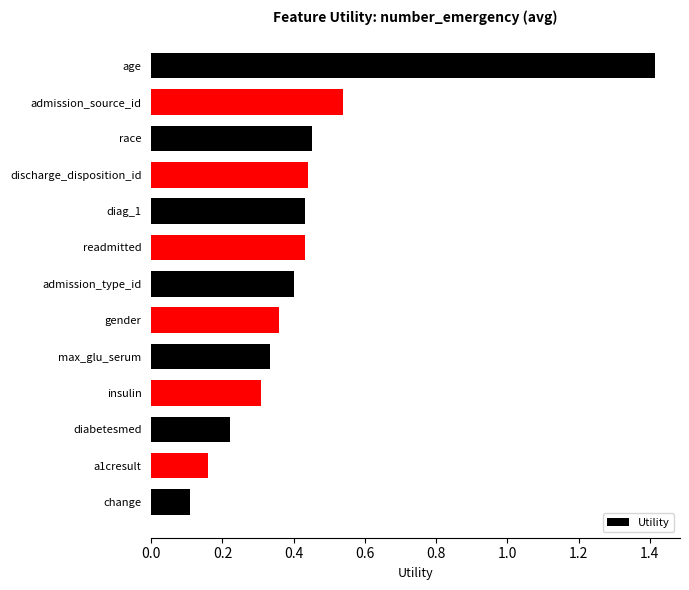

Between diabetesmed and gender, which is larger?

gender